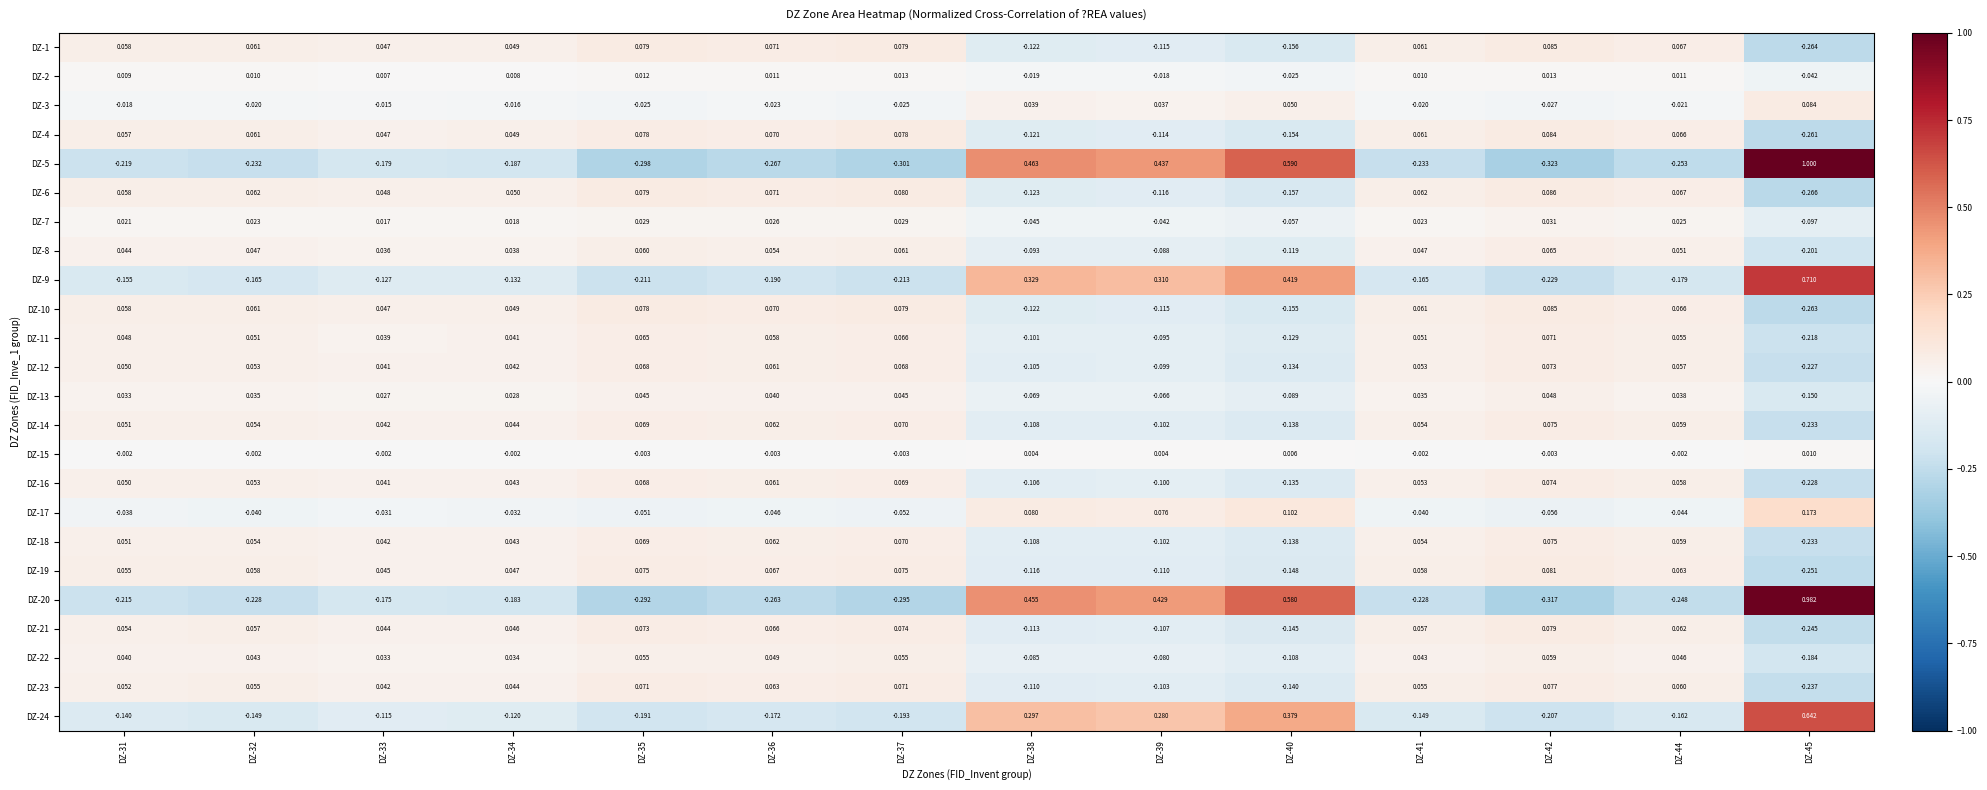

Is the value of DZ-10 at DZ-40 greater than the value of DZ-9 at DZ-41?

Yes